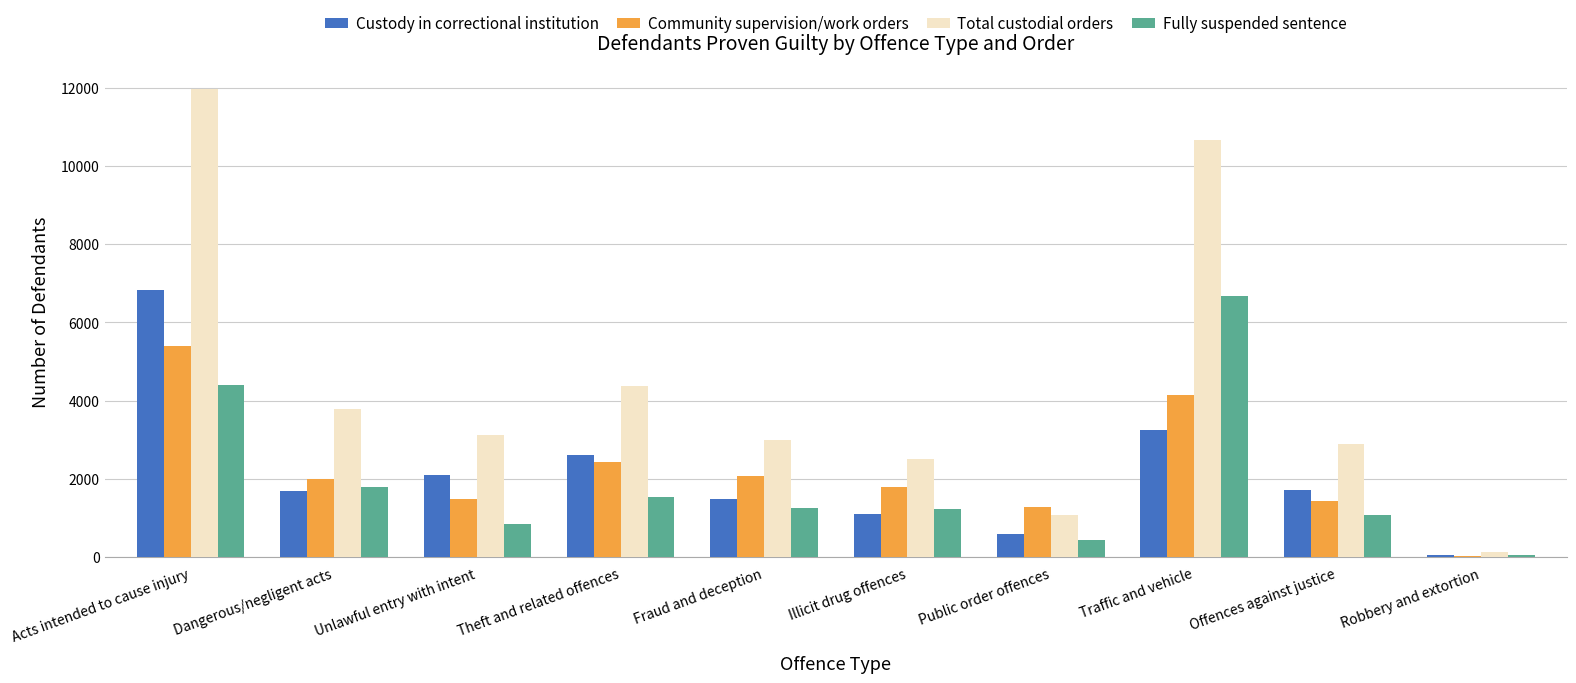

Which category has the highest value across all series?

Acts intended to cause injury